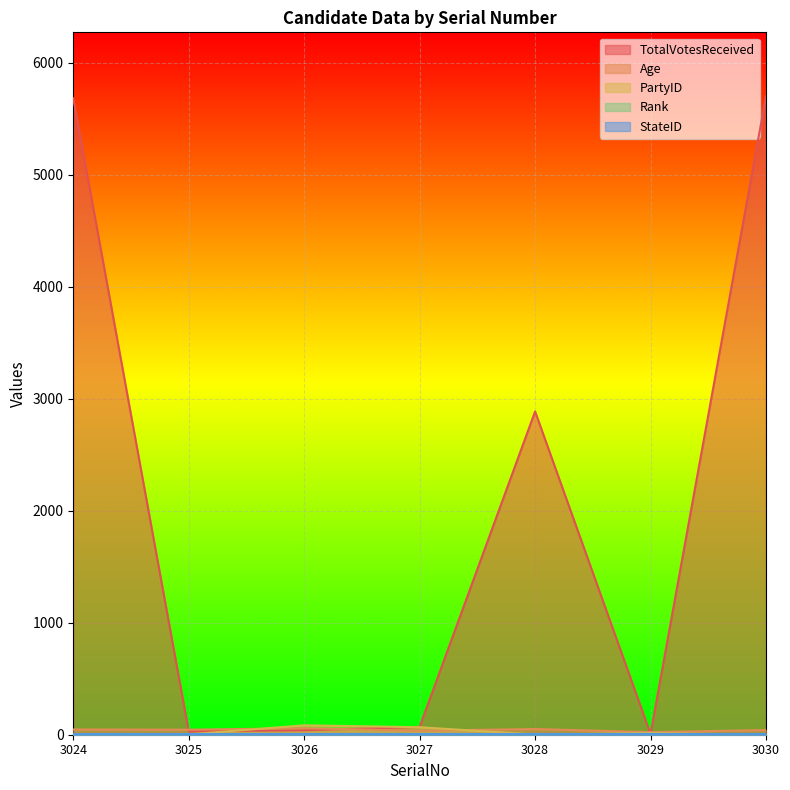

What is the sum of all TotalVotesReceived values?

14416